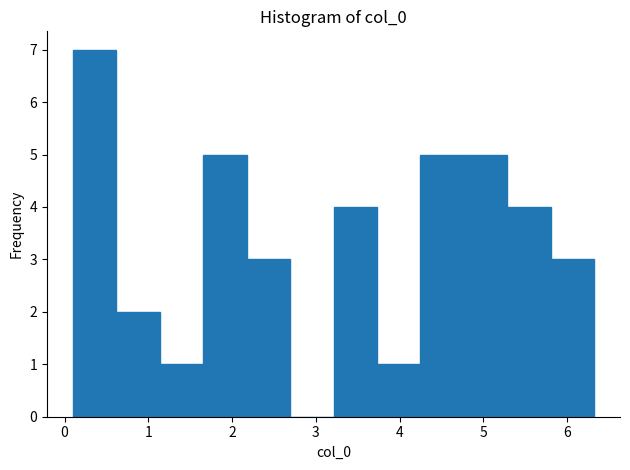

Over which range of the x-axis is the bar tallest?

0.1 to 0.6